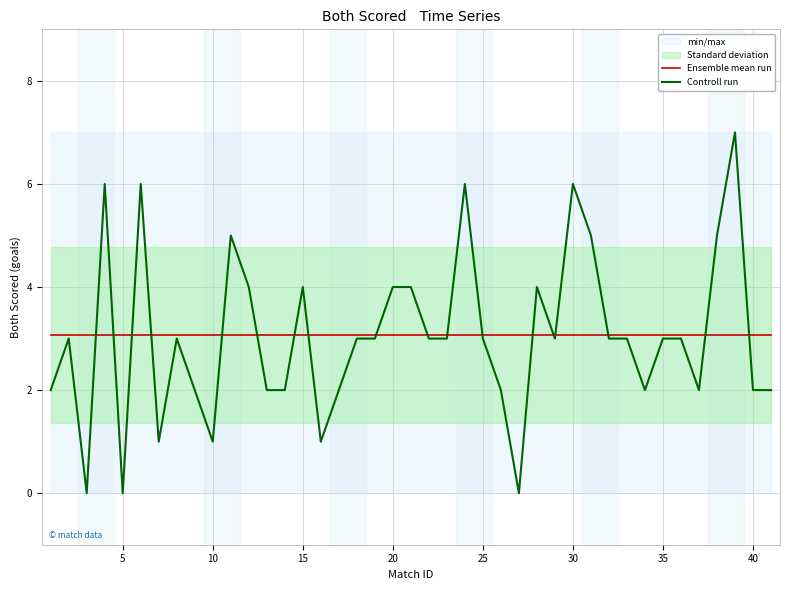

In Controll run, how many points are lower than both neighbors (excluding endpoints)?

9